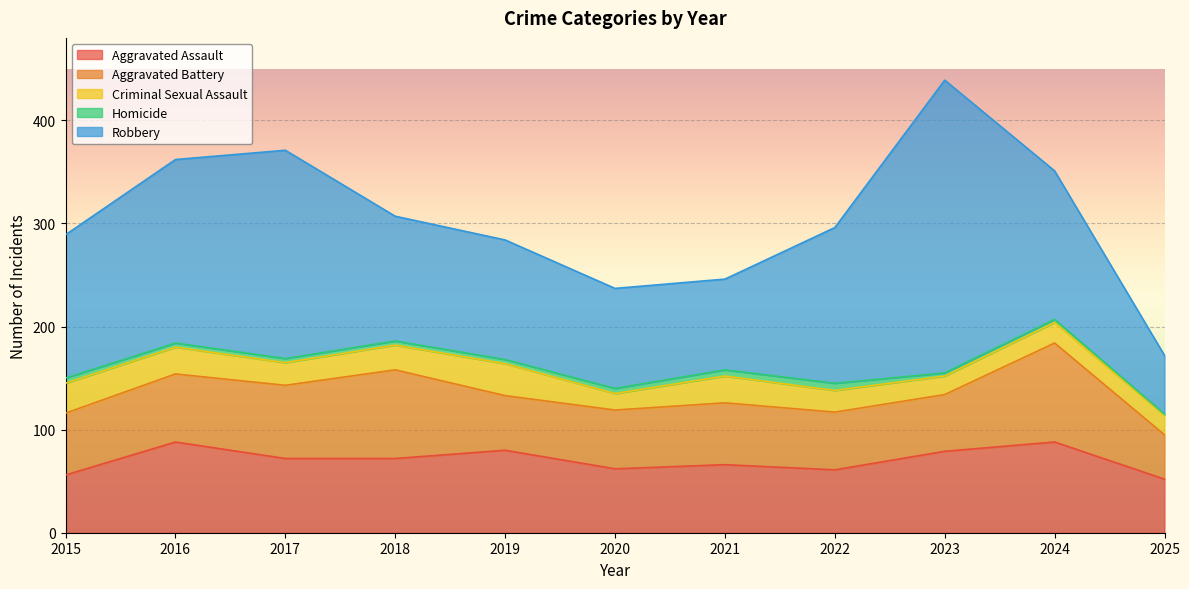

What is the sum of all Criminal Sexual Assault values?

252